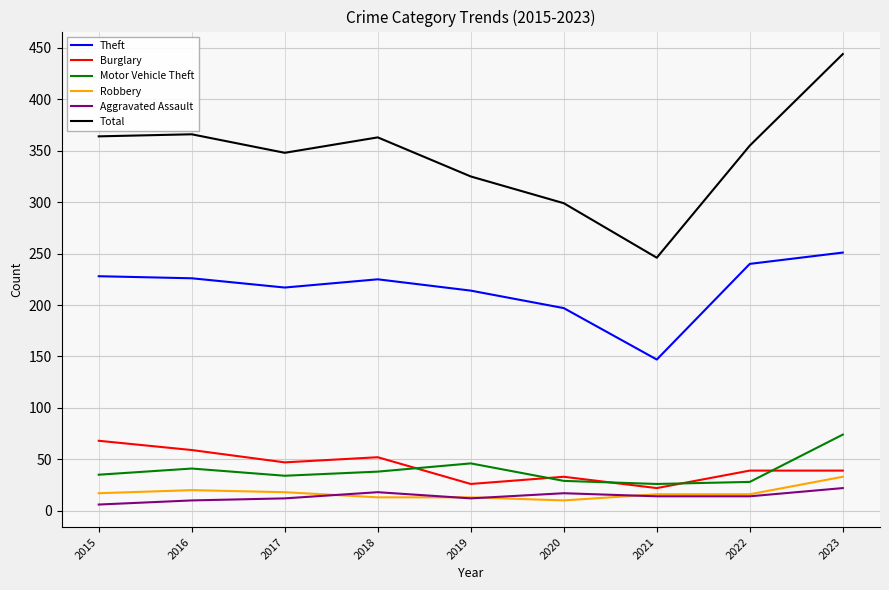

At how many categories does at least one series exceed 352?

5